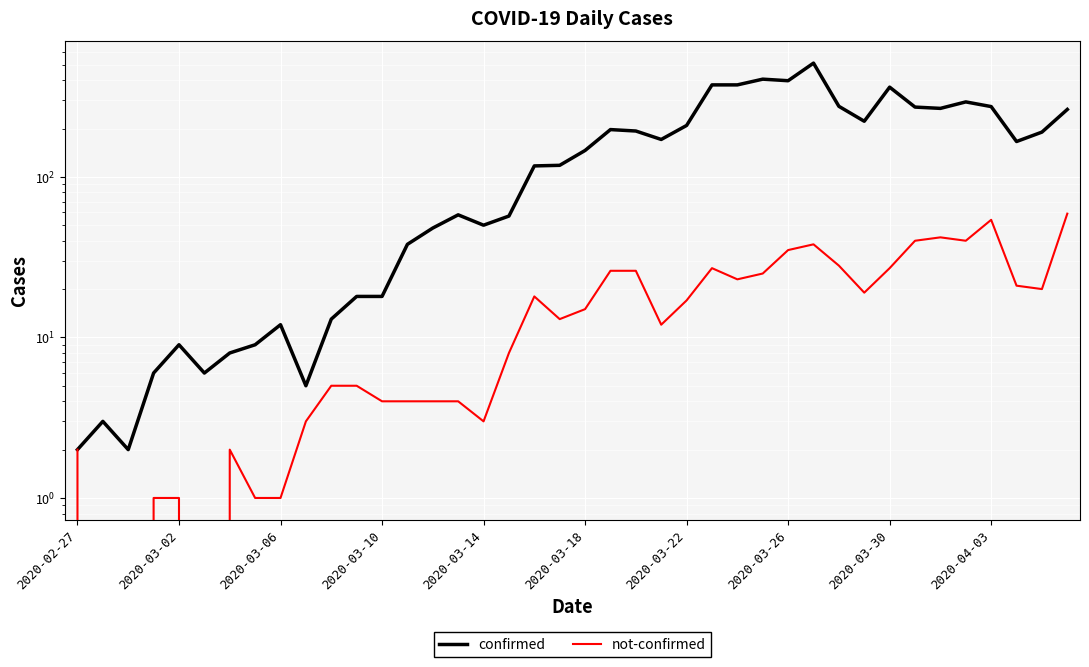

How many data points in confirmed are above 146?

19